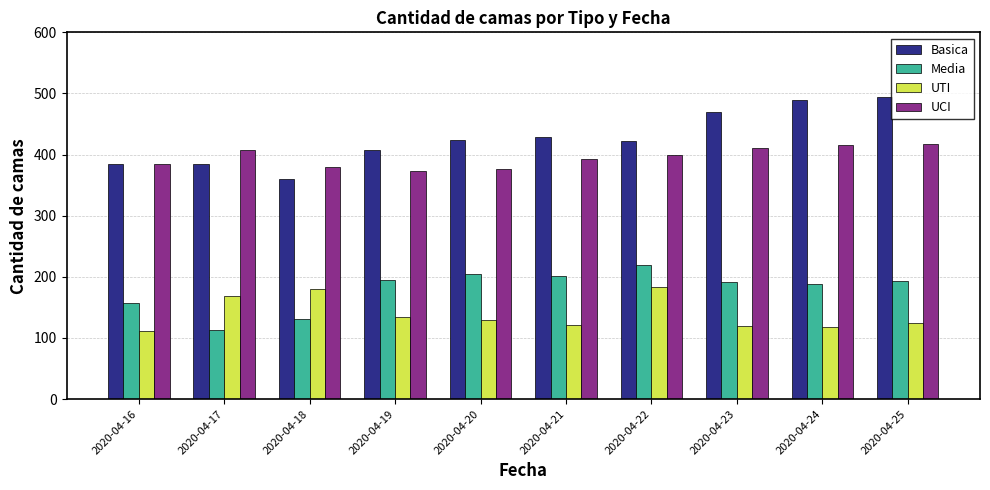

Which series has the largest total across all categories?

Basica